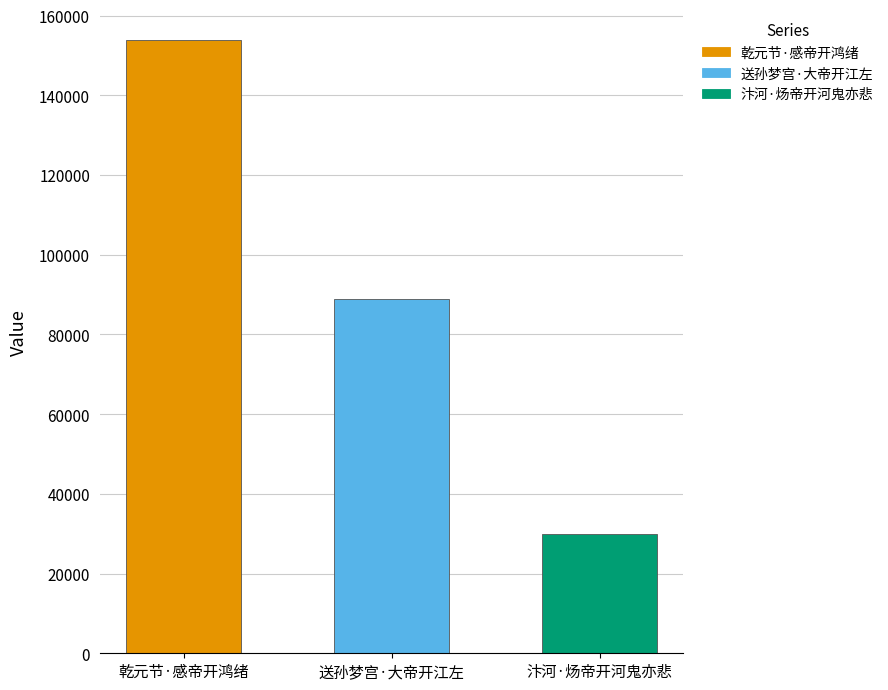

Does the chart contain any negative values?

No